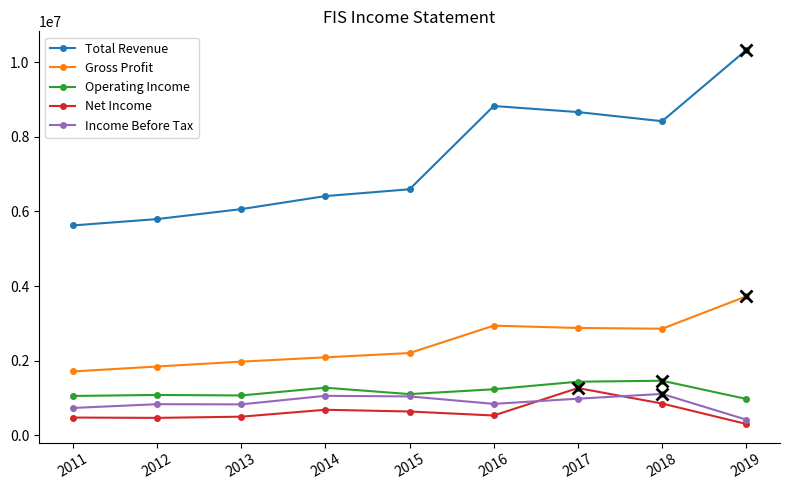

What is the total value across all series at 2018?

14685000